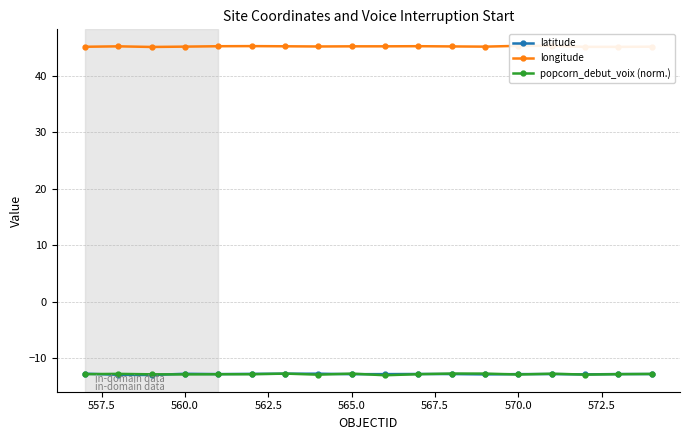

What are all the series names shown in the legend?

latitude, longitude, popcorn_debut_voix (norm.)